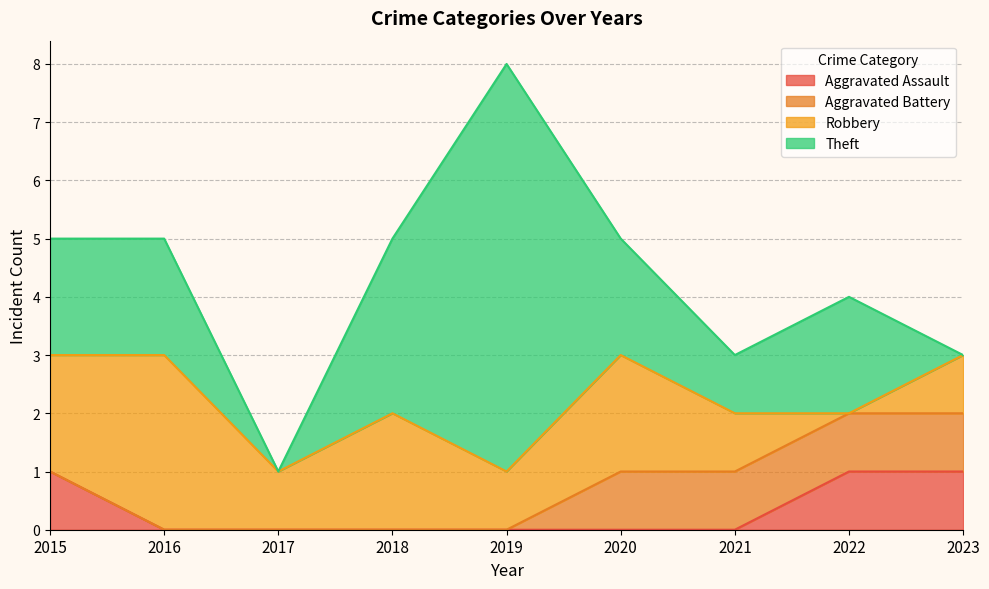

Where is the first local maximum for Theft?

2019